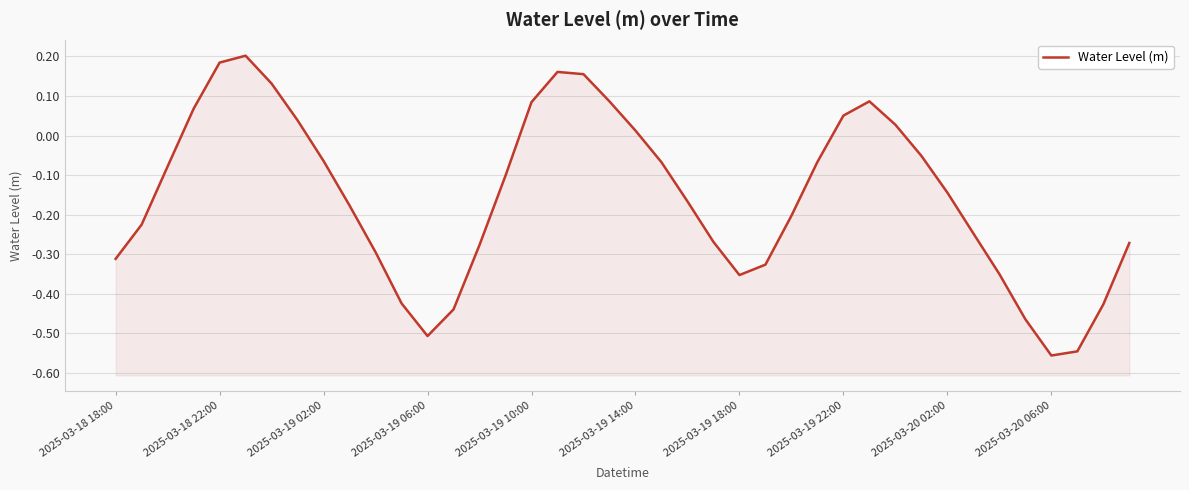

Count the number of data series in this chart.

1